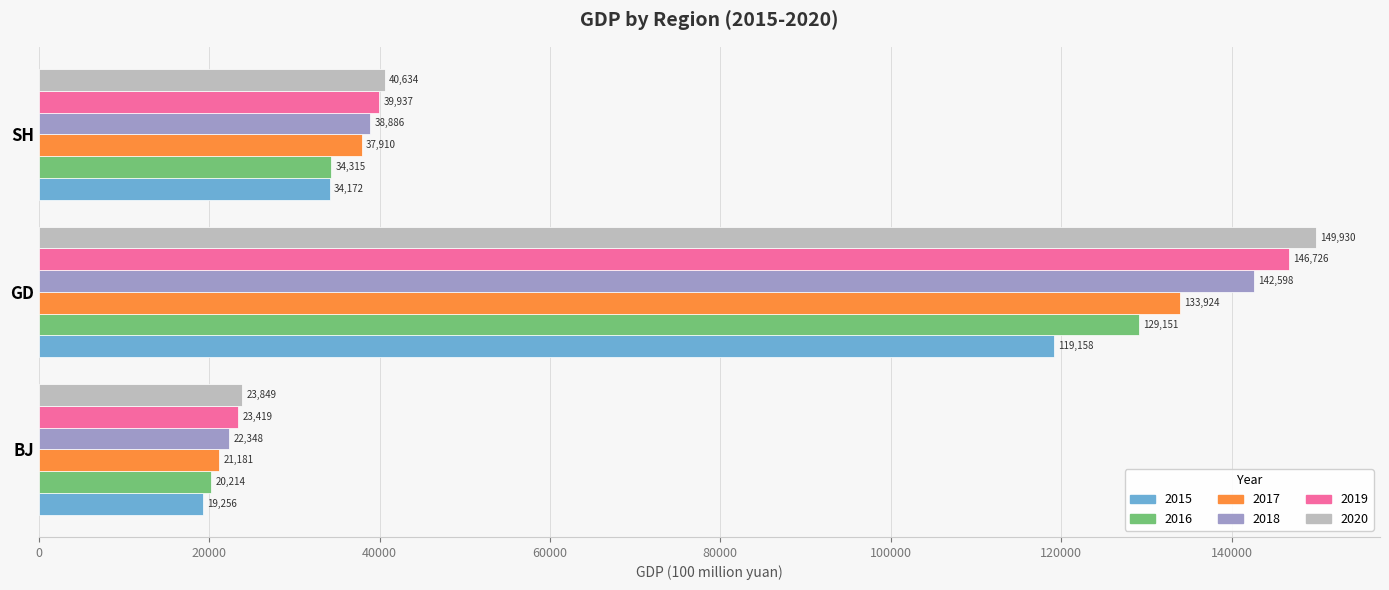

Between BJ and SH, which series saw the biggest shift?

2020